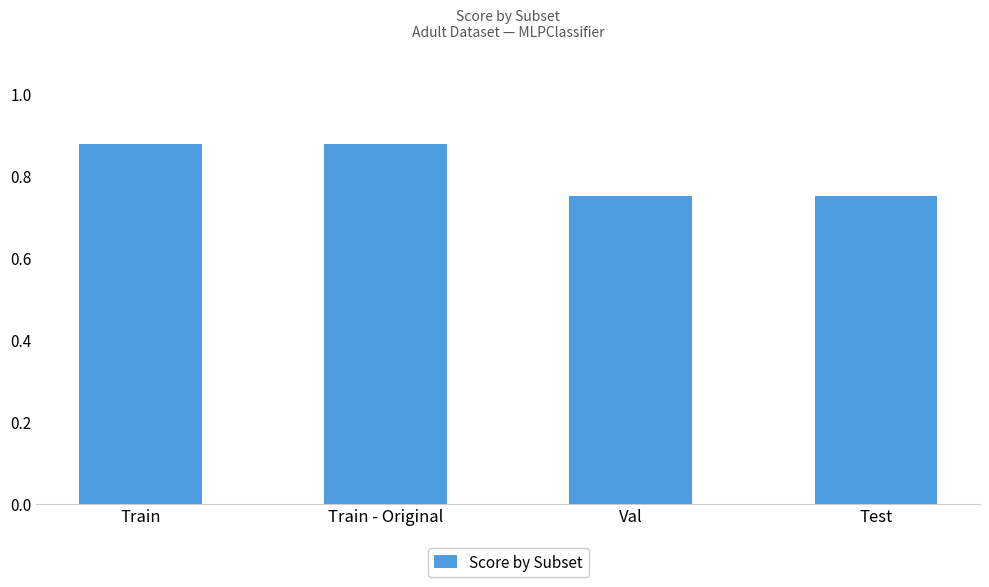

What is the label of the 4th bar from the left?

Test